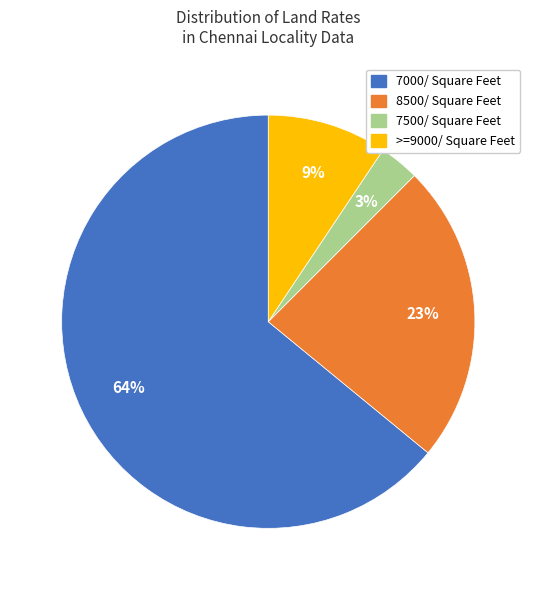

To the nearest percent, what is the average slice percentage?

25%